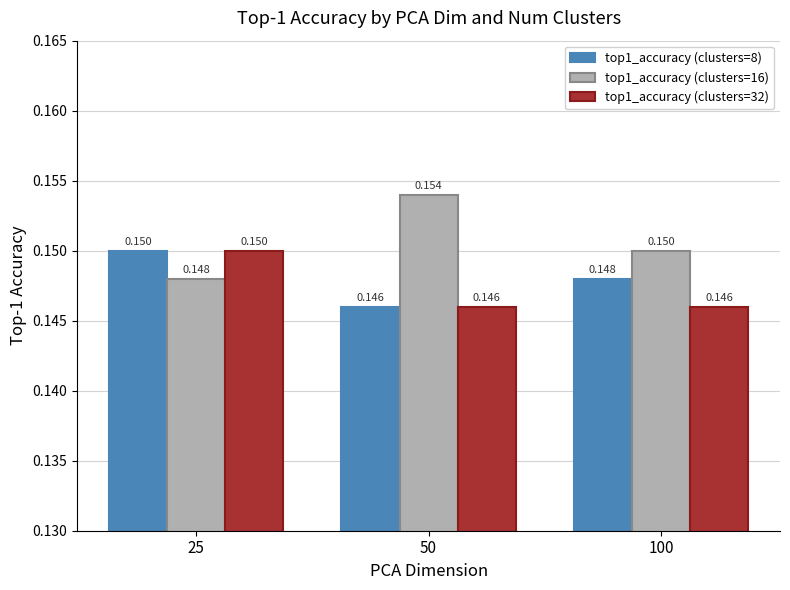

Is the value of top1_accuracy (clusters=32) at 25 greater than the value of top1_accuracy (clusters=16) at 25?

Yes